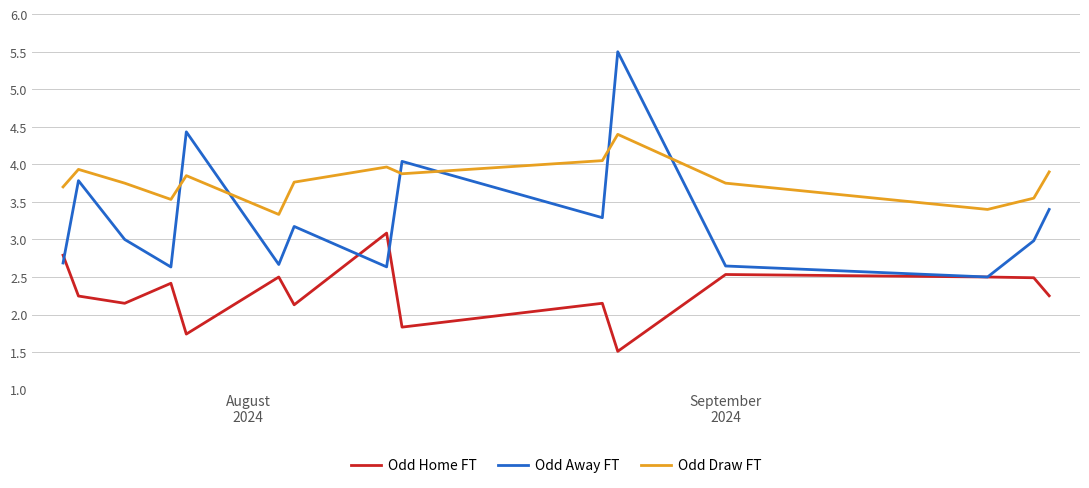

What is the smallest value displayed?

1.5